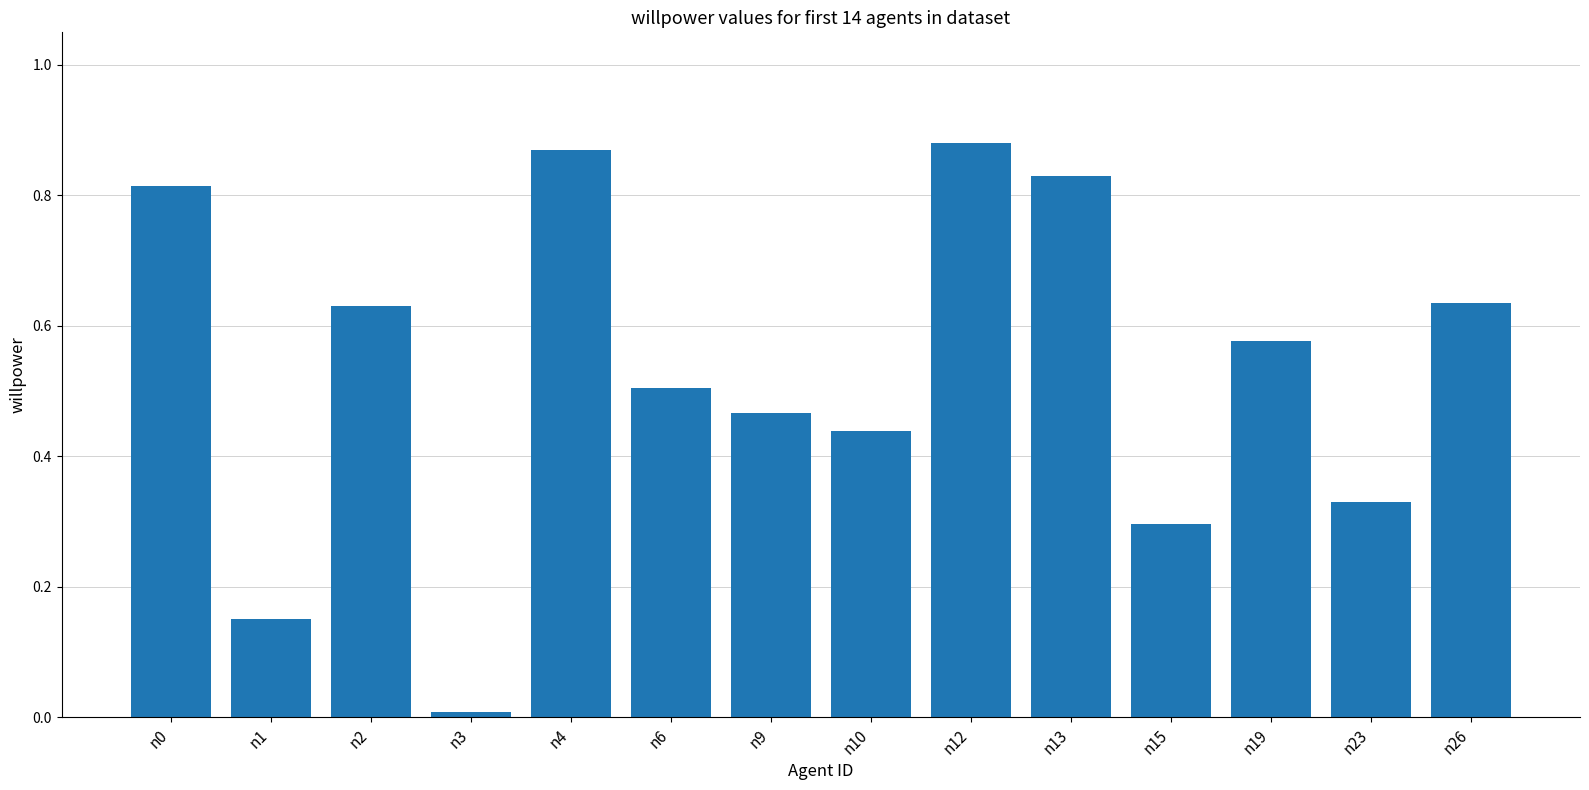

Does the chart contain stacked bars?

No